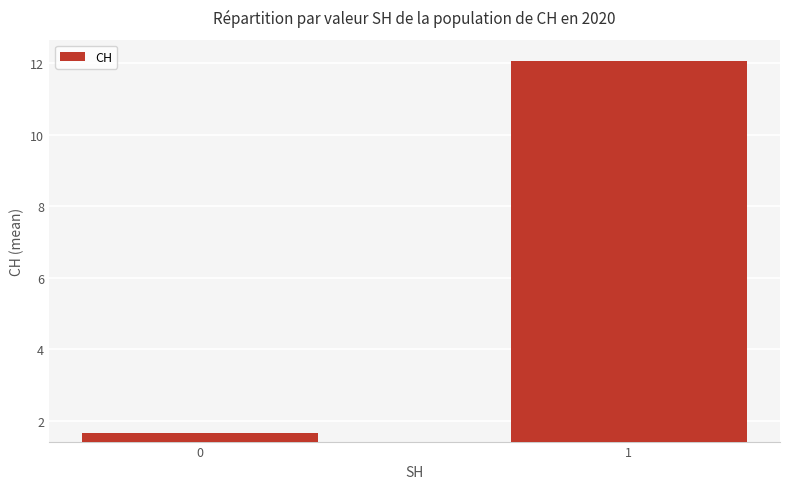

What is the sum of all values?

13.7